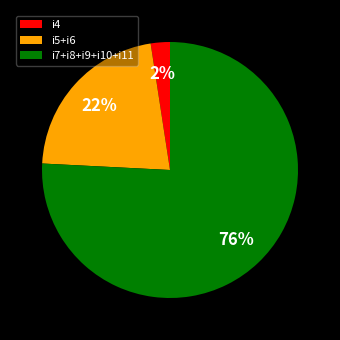

Between i7+i8+i9+i10+i11 and i4, which is larger?

i7+i8+i9+i10+i11